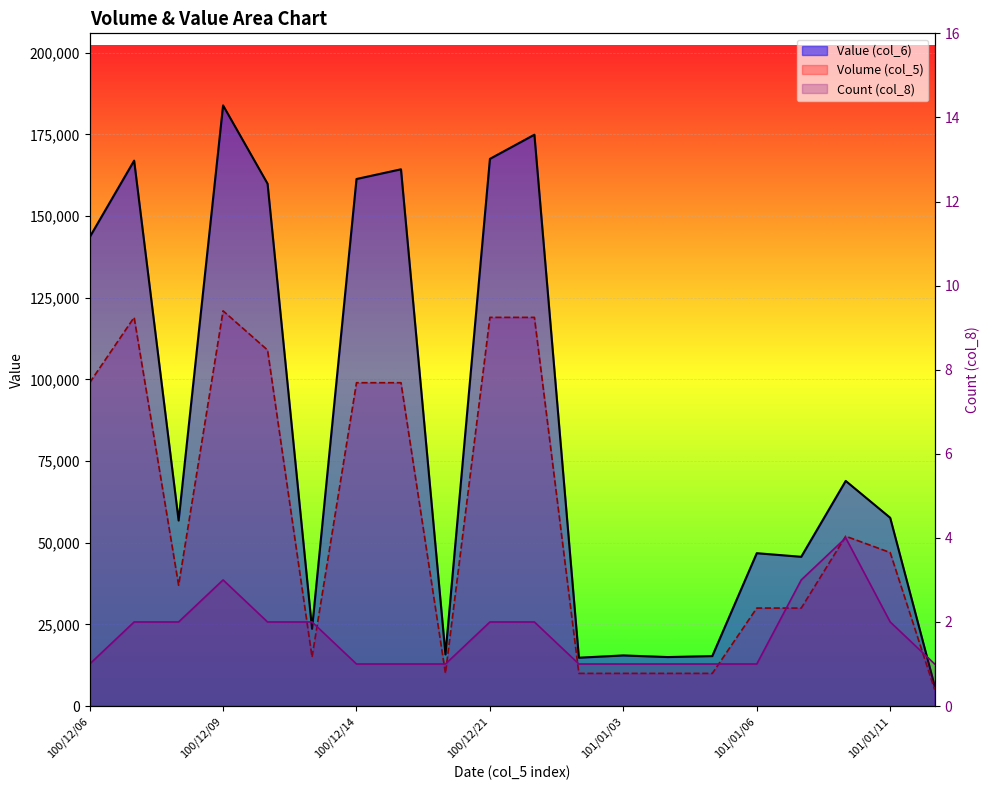

The value at 11 is 1. True or false?

False